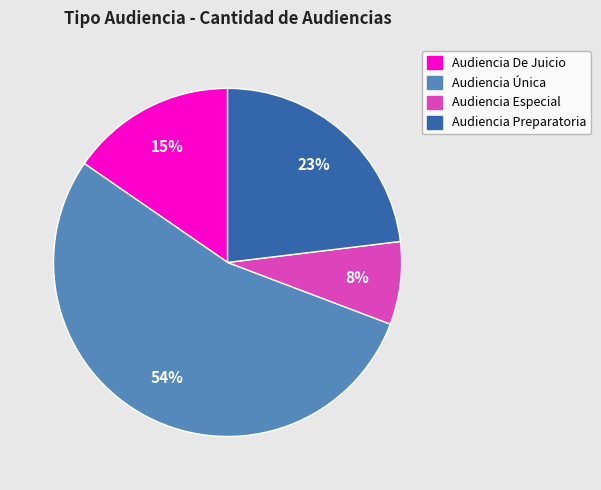

To the nearest percent, what portion does Audiencia Especial represent?

8%